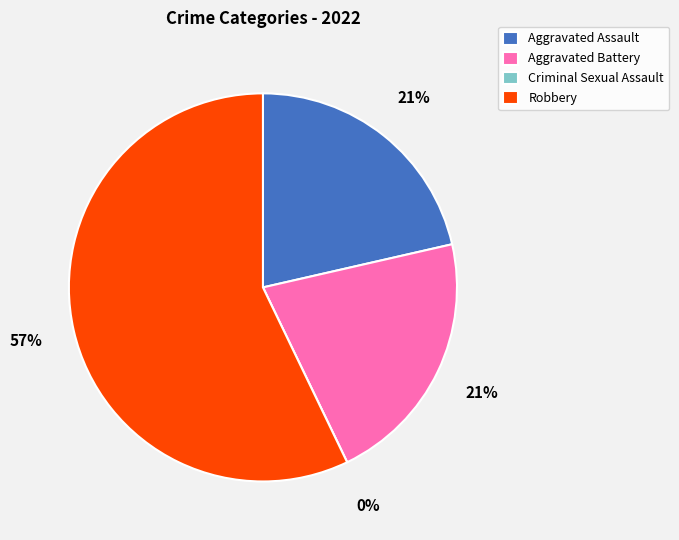

Count the number of slices in the pie.

4